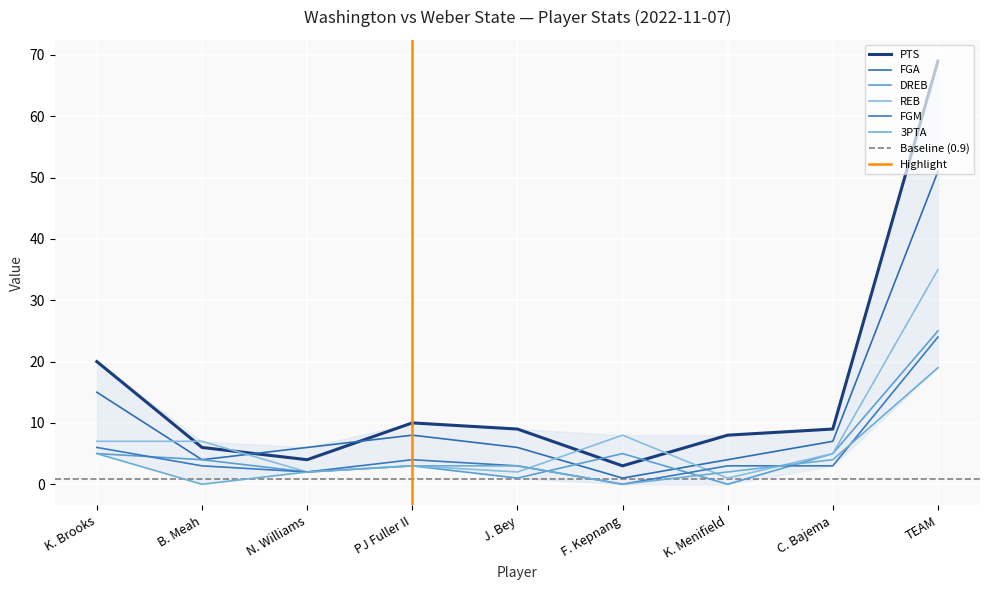

True or false: FGA has a value of 4 at PJ Fuller II.

False